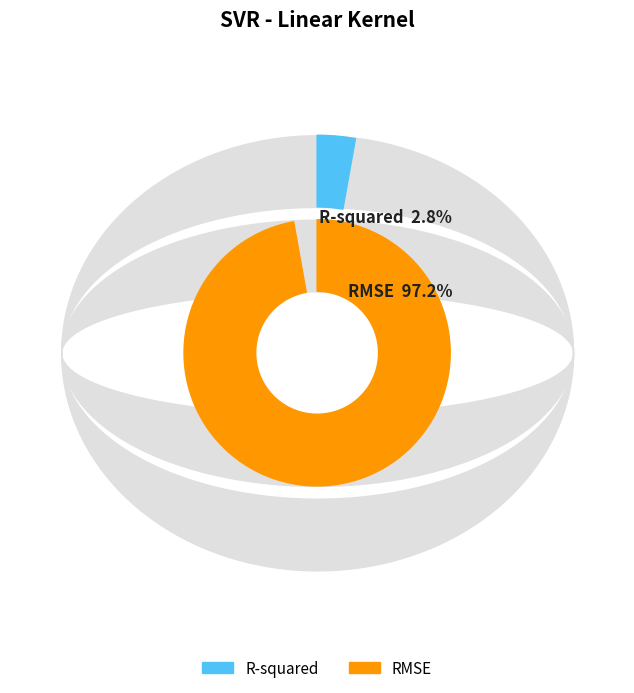

Which slice is the largest?

RMSE